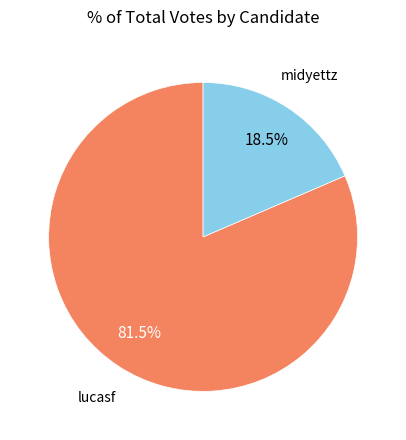

Is there any slice that represents more than half of the pie?

Yes